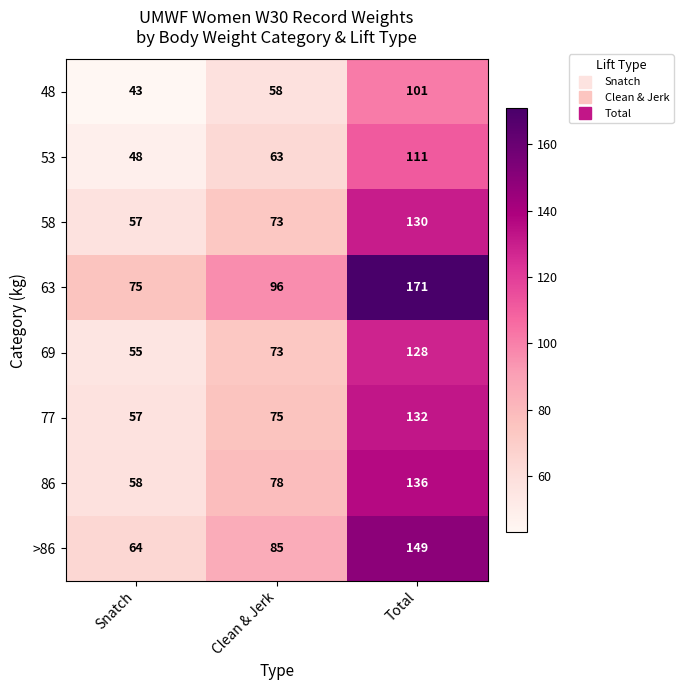

What is the average value of the >86 series?

99